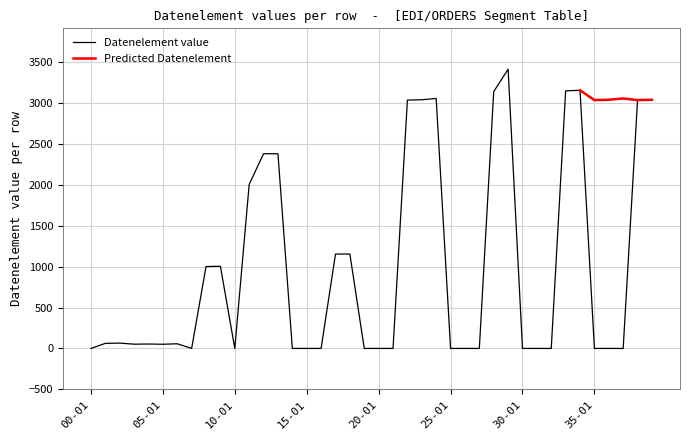

Reading left to right, list all the values displayed in this chart.

0	62	65	52	54	51	57	0	1001	1004	0	2005	2380	2379	0	0	0	1153	1154	0	0	0	3035	3039	3055	0	0	0	3139	3412	0	0	0	3148	3155	0	0	0	3035	3039